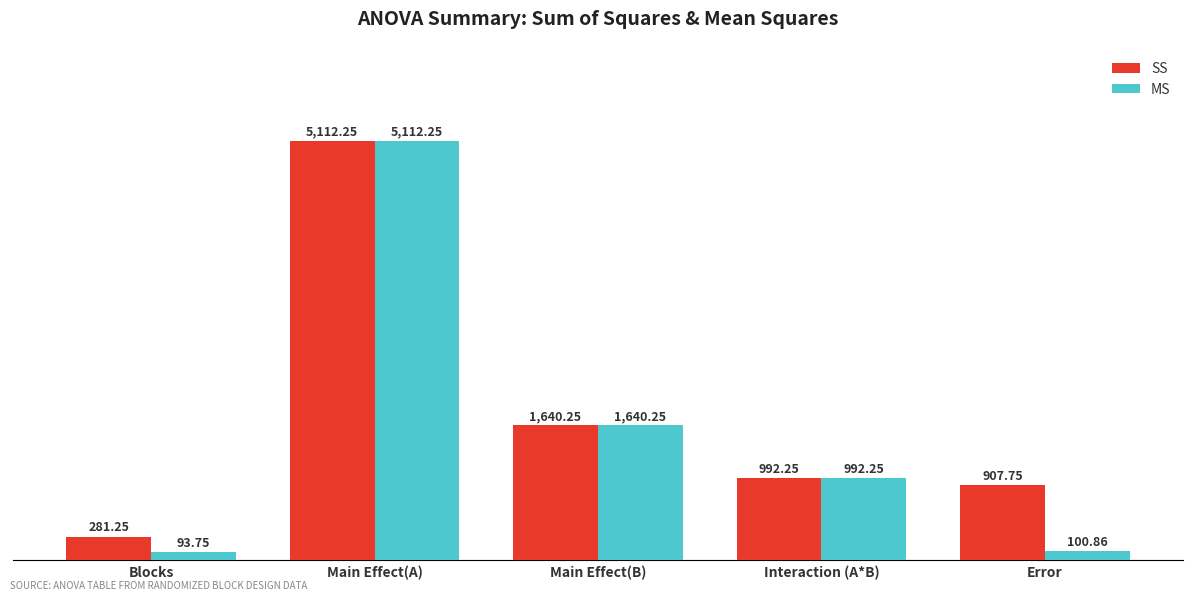

What position from the left is Main Effect(A)?

2